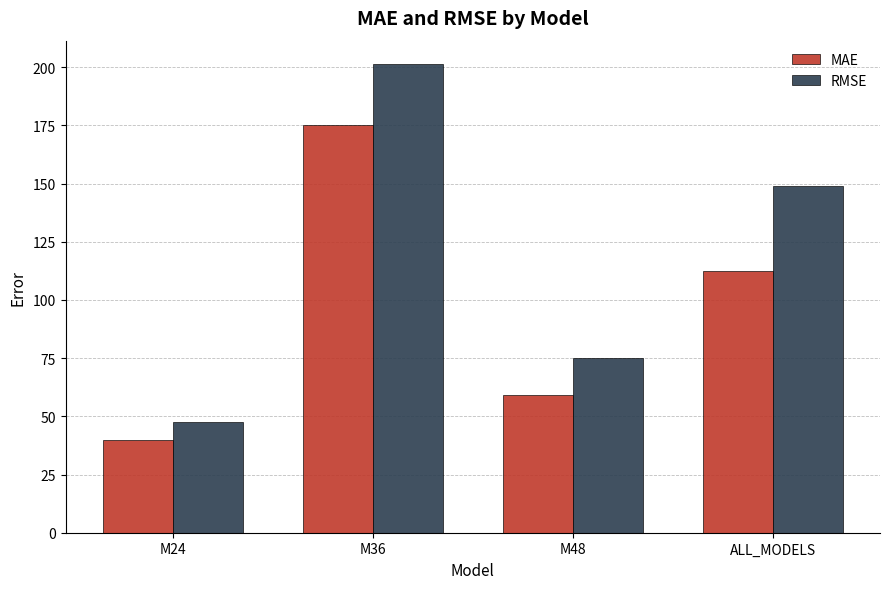

Are the bars horizontal?

No